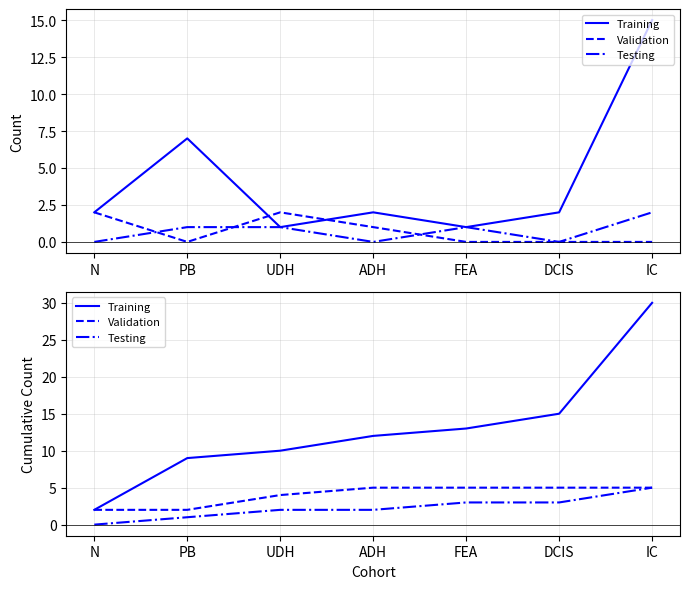

The Validation series shows 2 at PB. True or false?

True